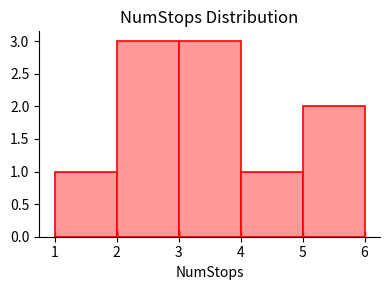

Reading left to right, list every bar in this chart as the range it spans on the x-axis followed by its height. The values are not printed on the chart, so give them approximately, as read against the axis.

1 to 2: 1
2 to 3: 3
3 to 4: 3
4 to 5: 1
5 to 6: 2